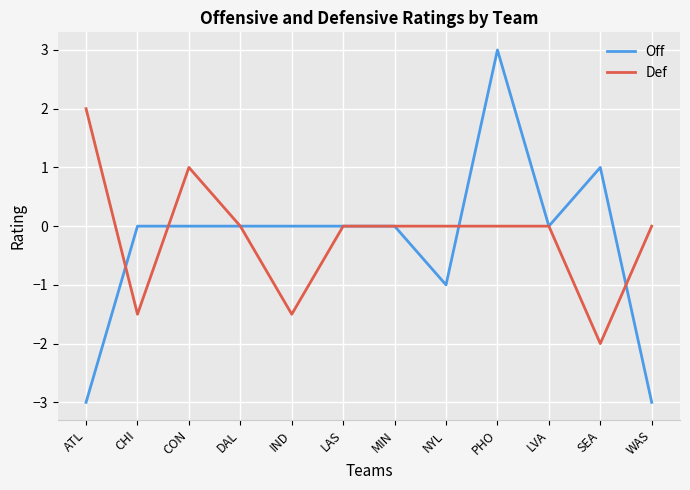

What is the sum of the Def values at ATL and WAS?

2.0